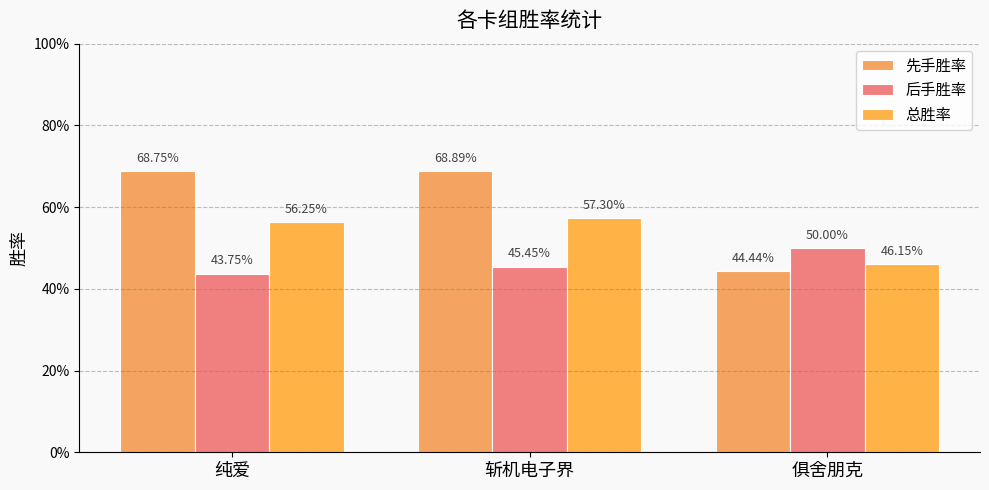

Reading left to right, what are all the values shown in this chart?

先手胜率: 0.7	0.7	0.4
后手胜率: 0.4	0.5	0.5
总胜率: 0.6	0.6	0.5